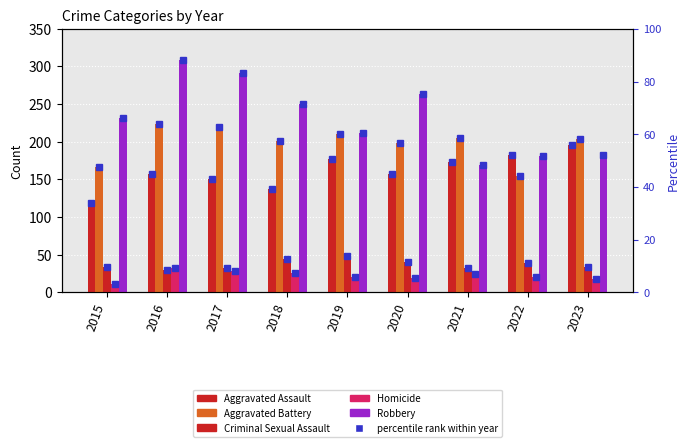

Read the Homicide value at 2022, to the nearest 5.

20